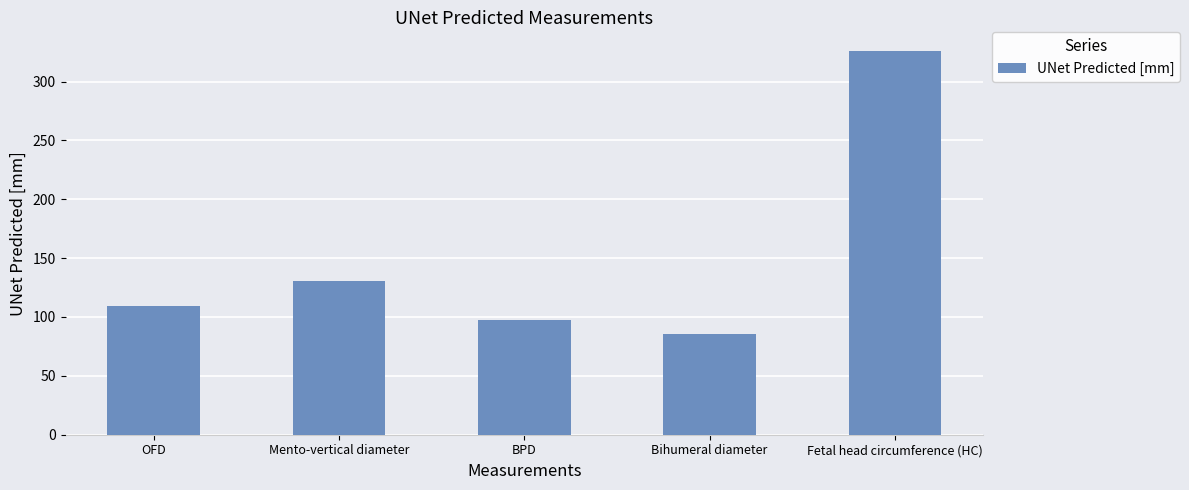

At which label does the data first exceed 109?

OFD